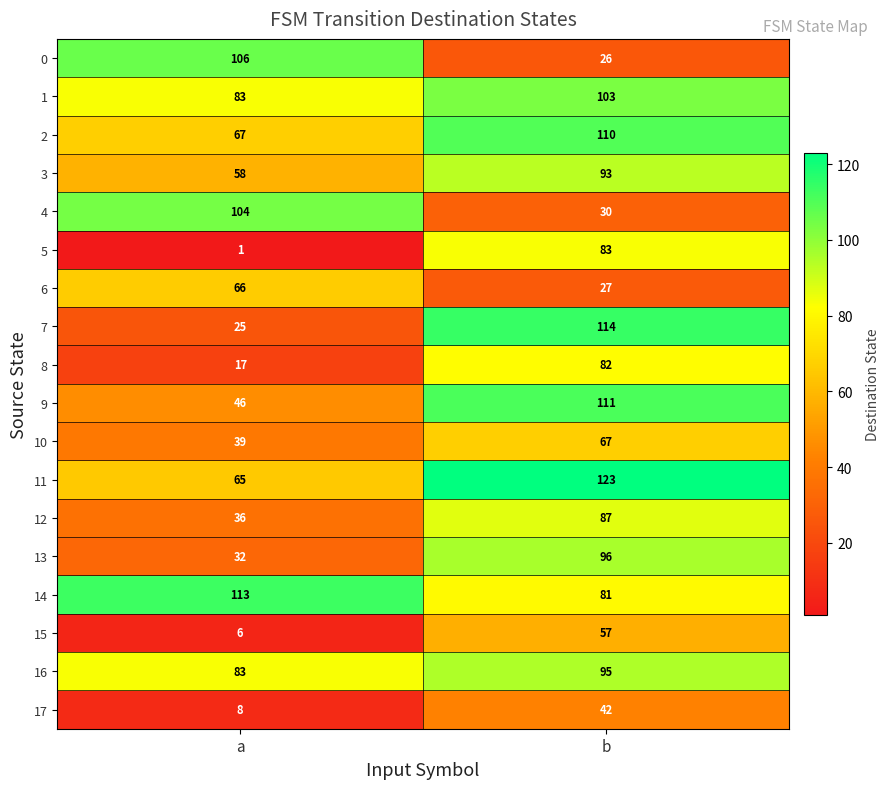

At b, list the series in order from smallest to largest.

0, 6, 4, 17, 15, 10, 14, 8, 5, 12, 3, 16, 13, 1, 2, 9, 7, 11